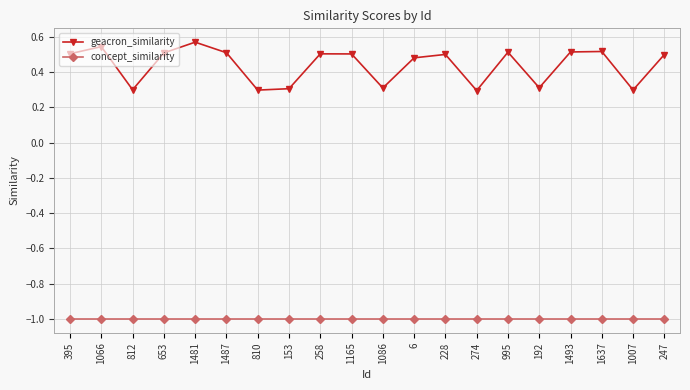

What is the average value of the geacron_similarity series?

0.4